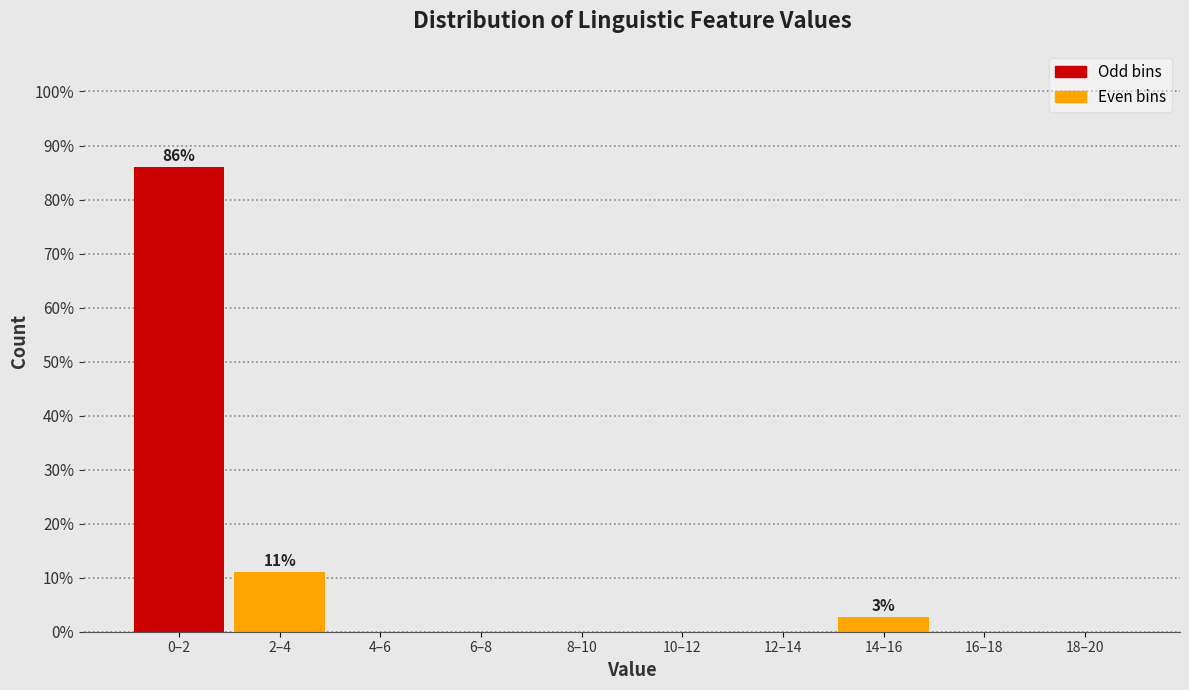

Reading right to left, list all the values displayed in this chart.

18–20=0.0	16–18=0.0	14–16=2.8	12–14=0.0	10–12=0.0	8–10=0.0	6–8=0.0	4–6=0.0	2–4=11.1	0–2=86.1